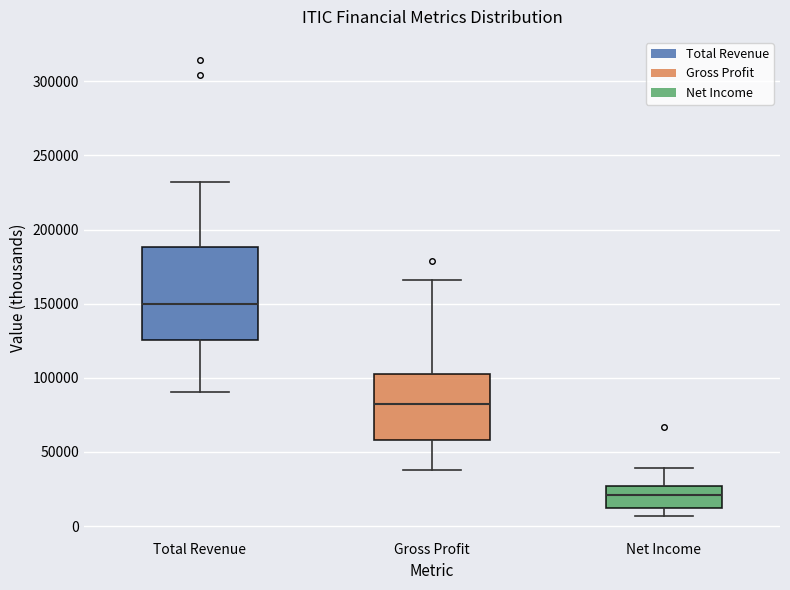

Reading left to right, read every box against the y-axis: the position of its median line, the range the box covers, and the ends of its whiskers. The values are not printed on the chart, so give them approximately, as read against the axis.

Total Revenue: median 150000, box 125000 to 190000, whiskers 90000 to 230000
Gross Profit: median 80000, box 60000 to 105000, whiskers 40000 to 165000
Net Income: median 20000, box 10000 to 25000, whiskers 5000 to 40000